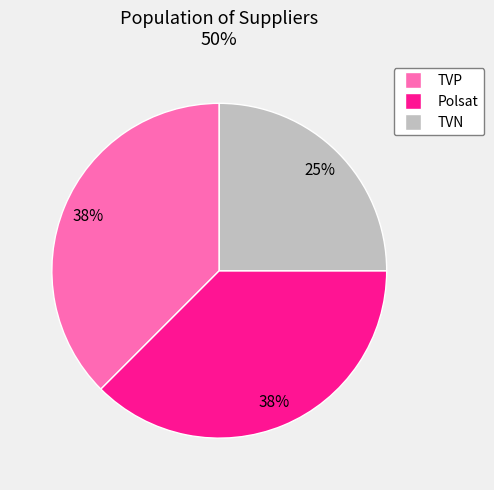

To the nearest percent, what percentage of the pie is TVN?

25%